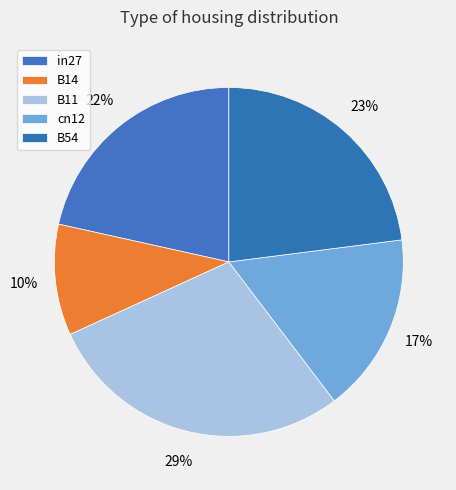

How many segments does this pie chart have?

5